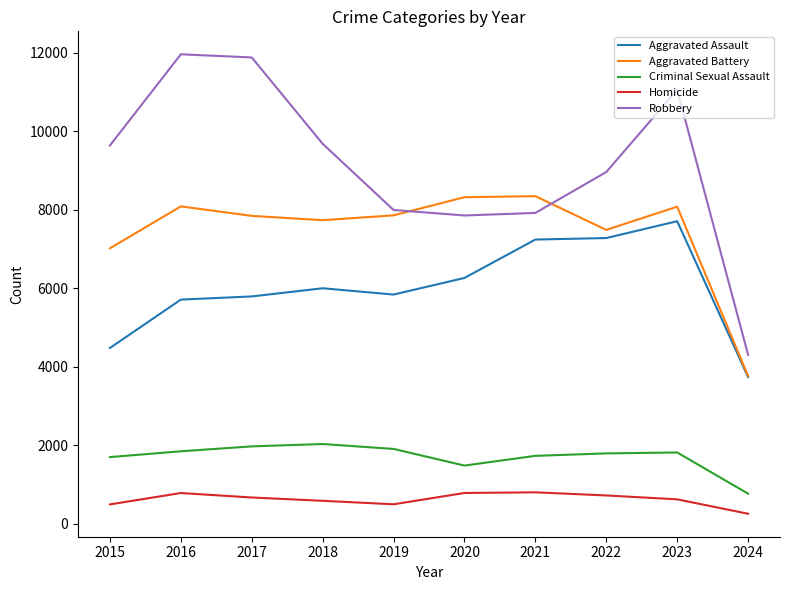

What is the difference between the second highest and minimum values in the Aggravated Battery series?

4555